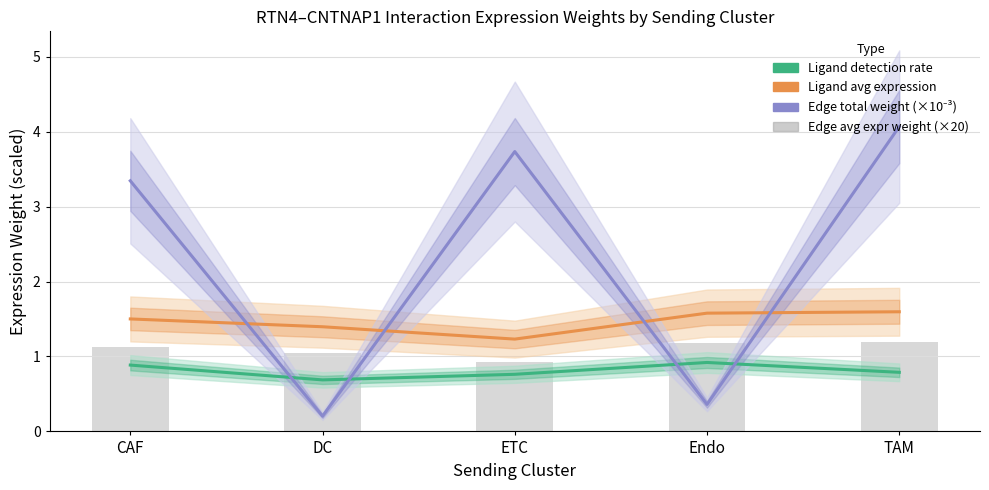

What is the sum of all Edge total weight (×10⁻³) values?

11.7